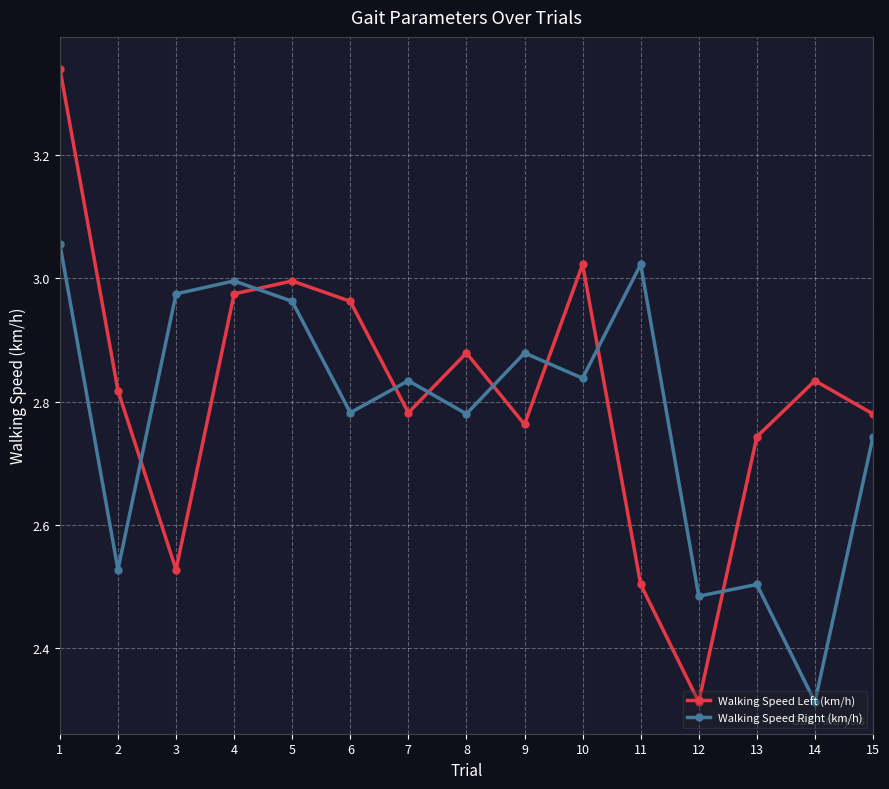

True or false: Walking Speed Left (km/h) has more than 1 interior local peaks.

True